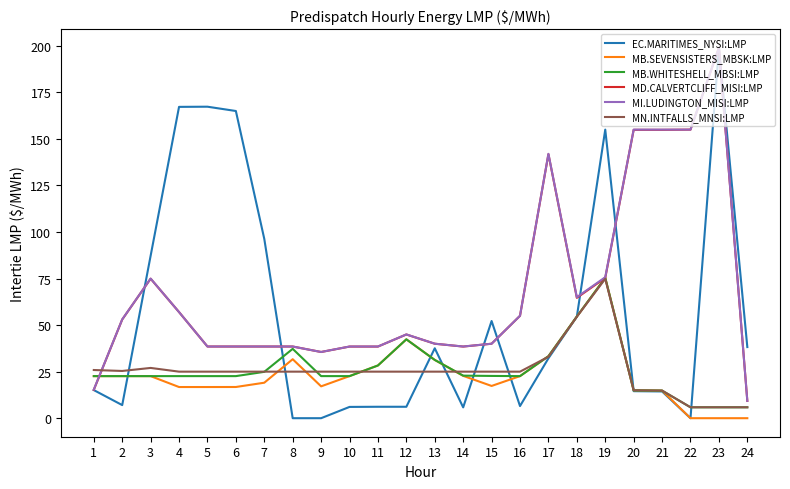

Which series has the widest spread of values?

EC.MARITIMES_NYSI:LMP